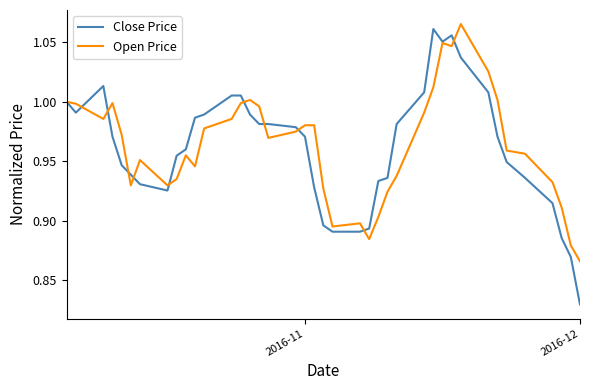

How many lines are shown in the chart?

2